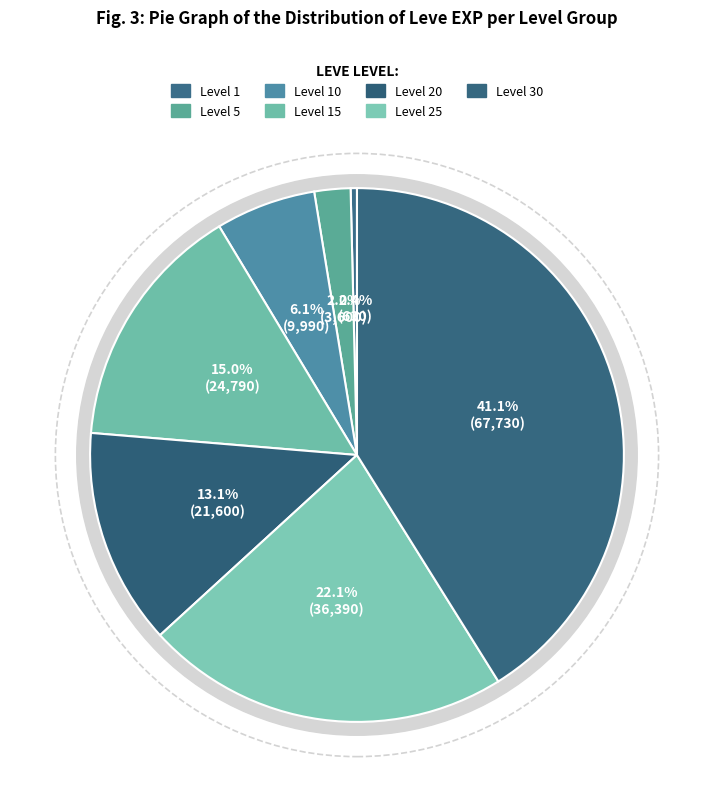

Combined, do Level 15 and Level 25 account for over 50%?

No